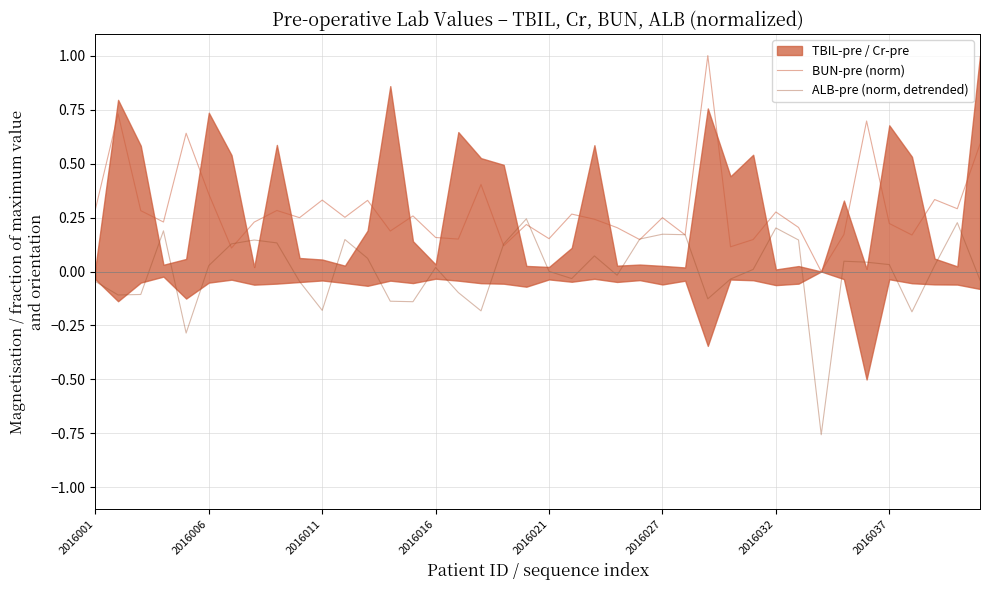

True or false: ALB-pre (norm, detrended) has a value of -0.2 at 2016011.

True